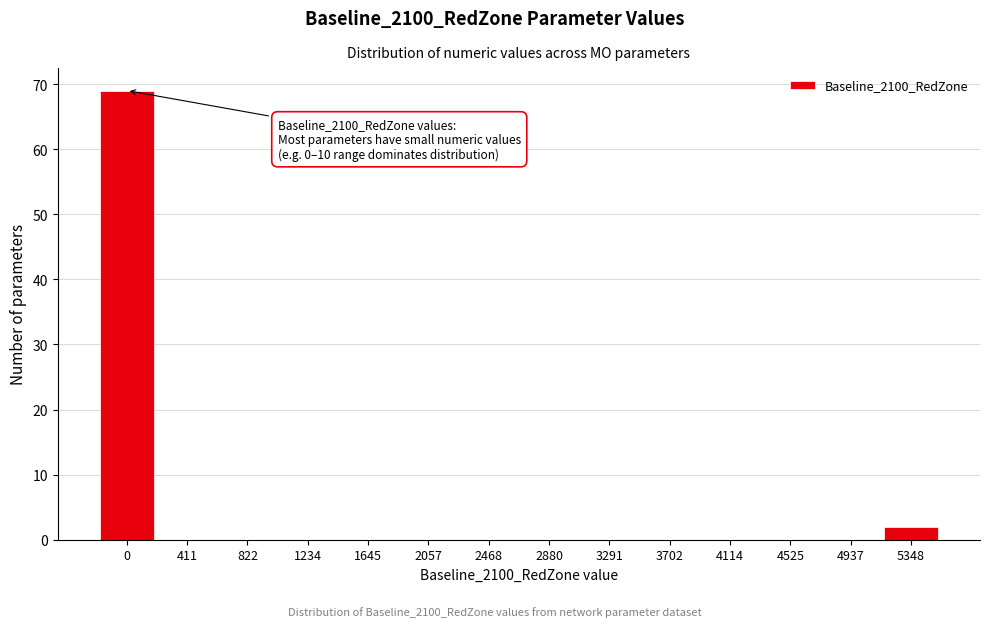

Reading right to left, list all the values displayed in this chart.

5348=2	4937=0	4525=0	4114=0	3702=0	3291=0	2880=0	2468=0	2057=0	1645=0	1234=0	822=0	411=0	0=69